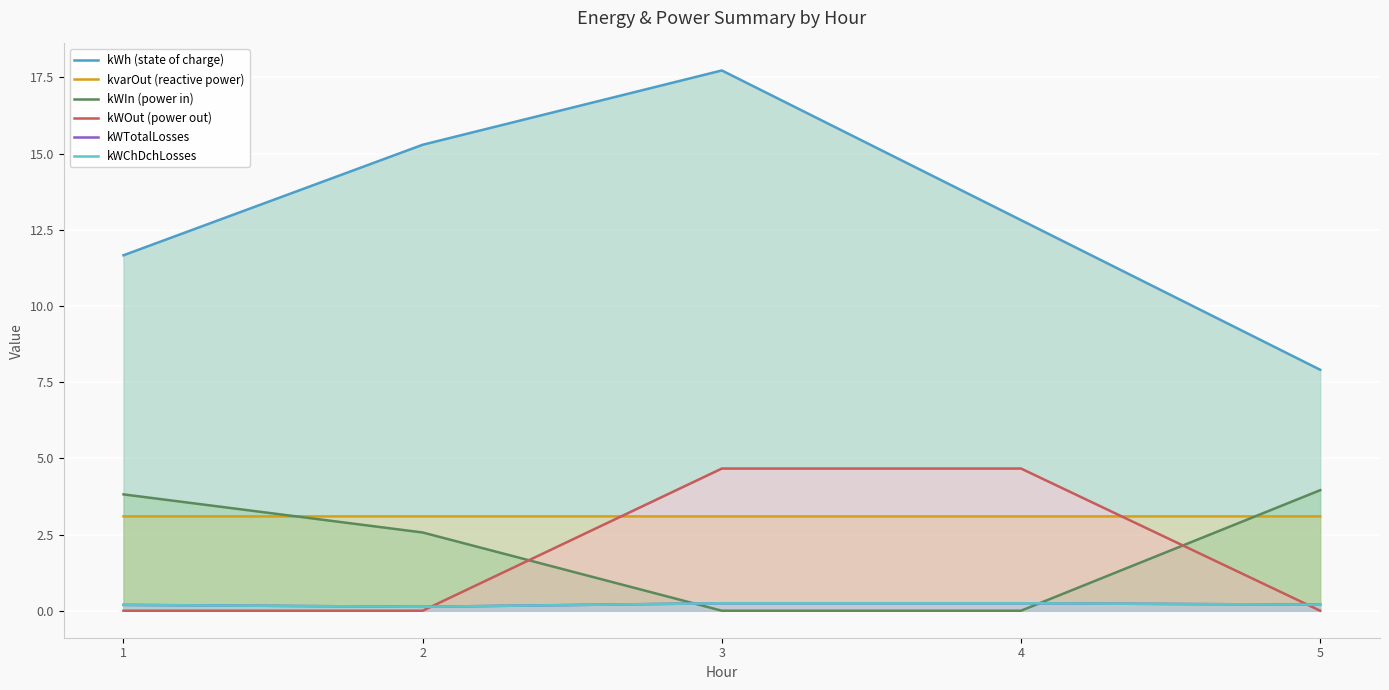

The value of kWIn (power in) at 1 is 3.8. True or false?

True